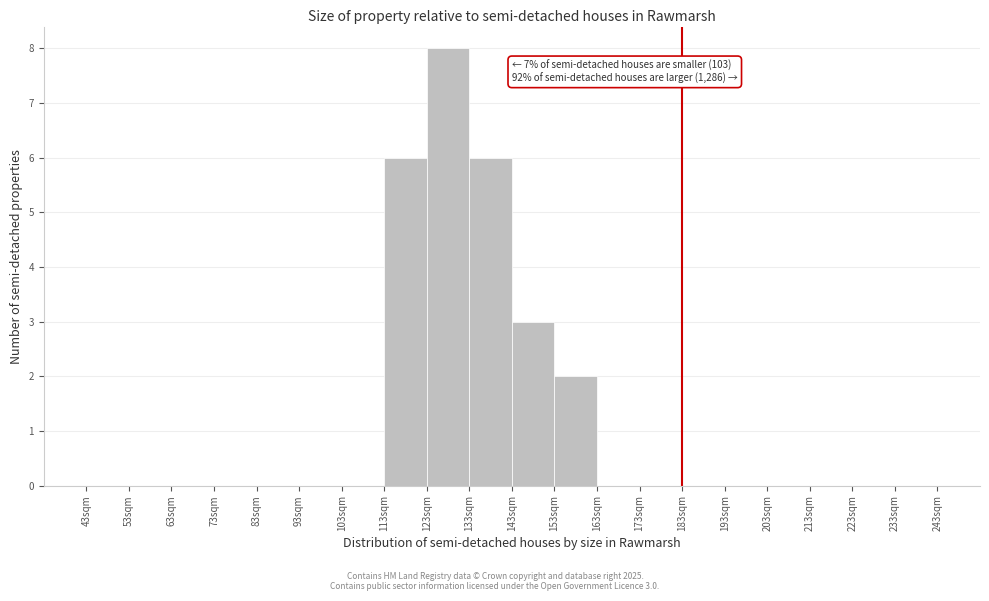

Over which range of the x-axis is the bar tallest?

123 to 133